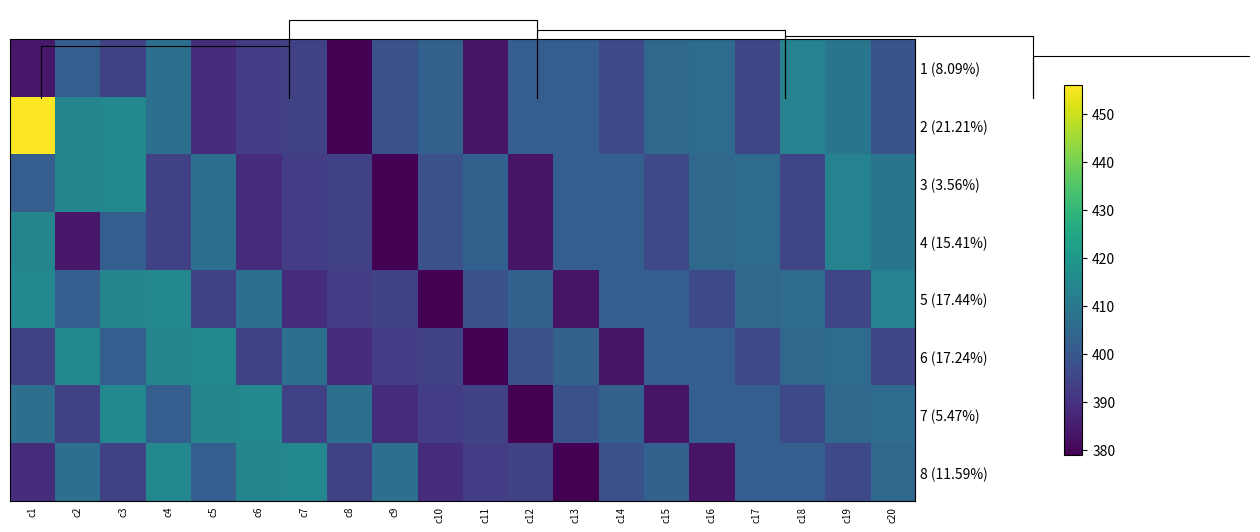

What is the difference between the maximum and minimum values in the 6 (17.24%) series?

36